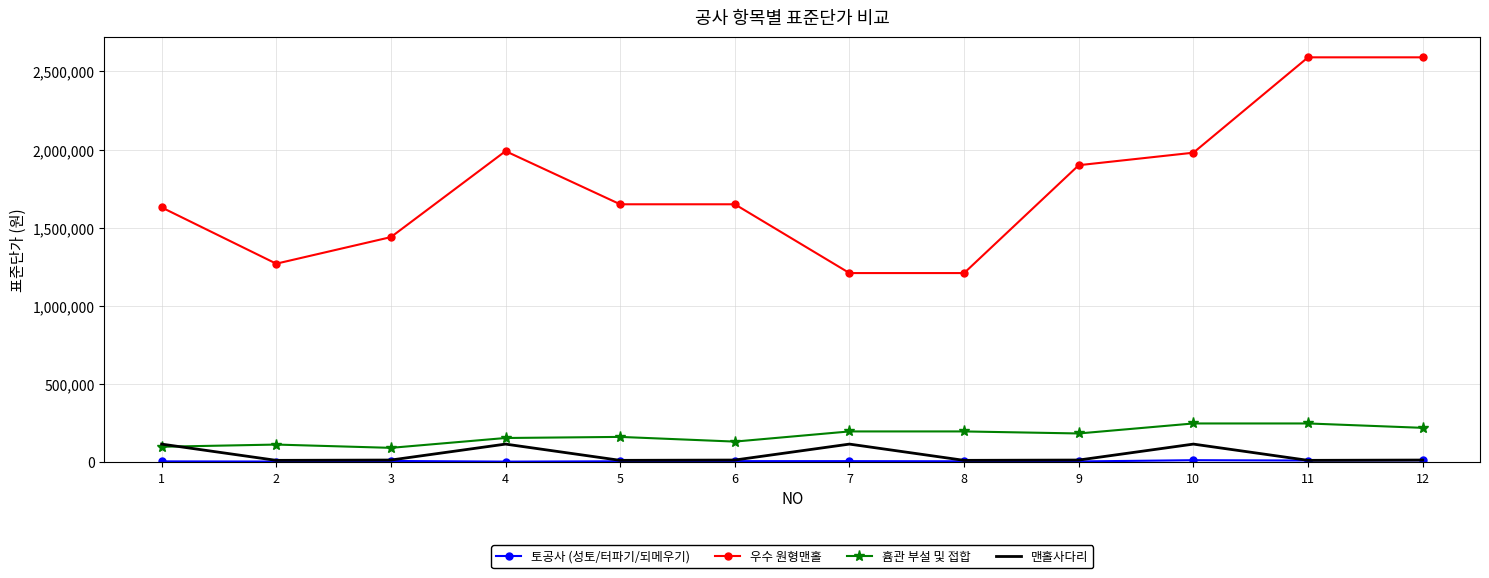

Between 3 and 7, which series saw the biggest shift?

우수 원형맨홀